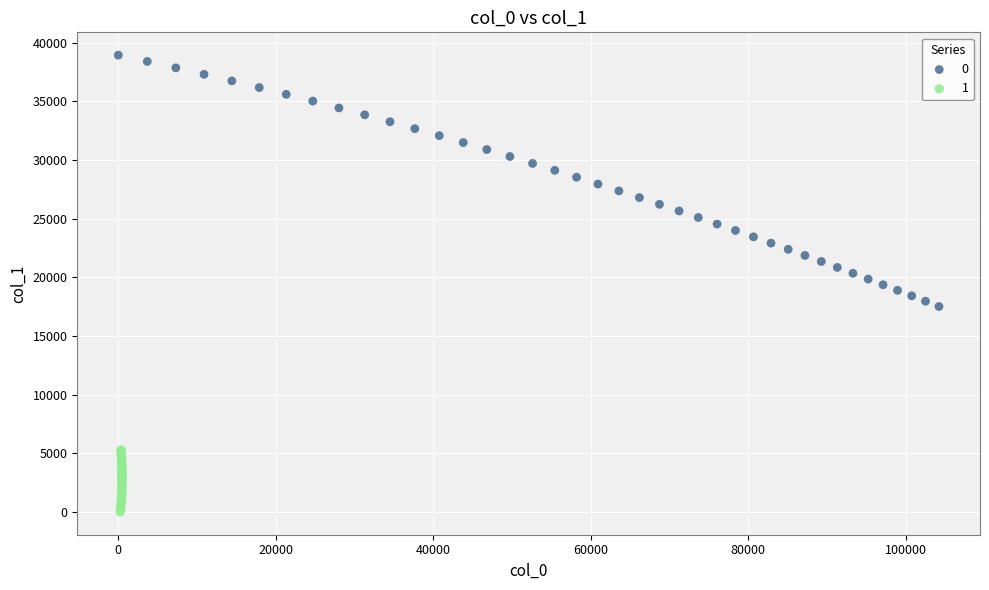

What are all the series names shown in the legend?

0, 1